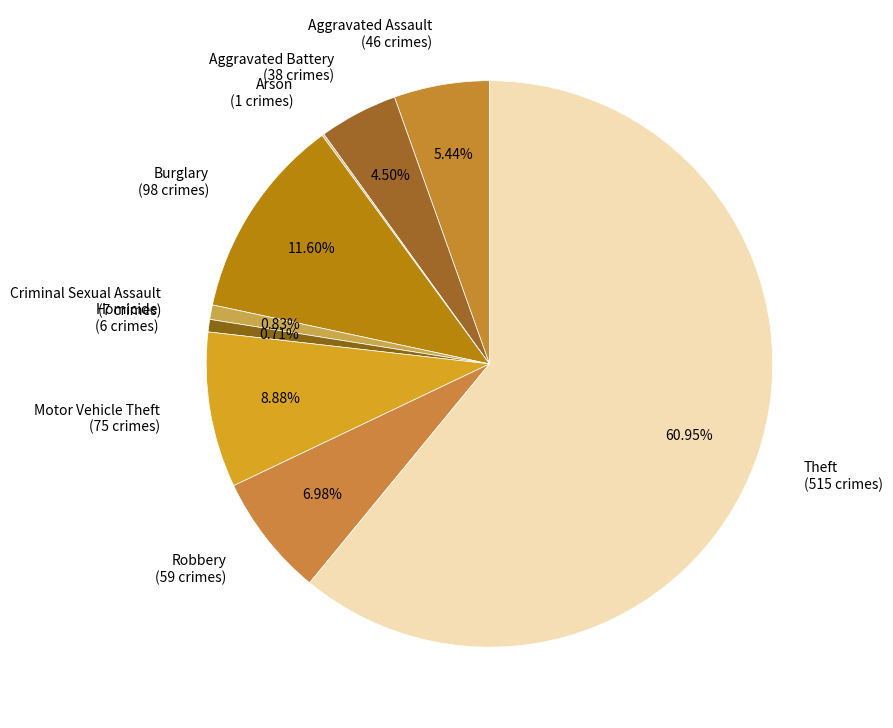

To the nearest percent, what is the combined percentage of Aggravated Assault and Theft?

66%